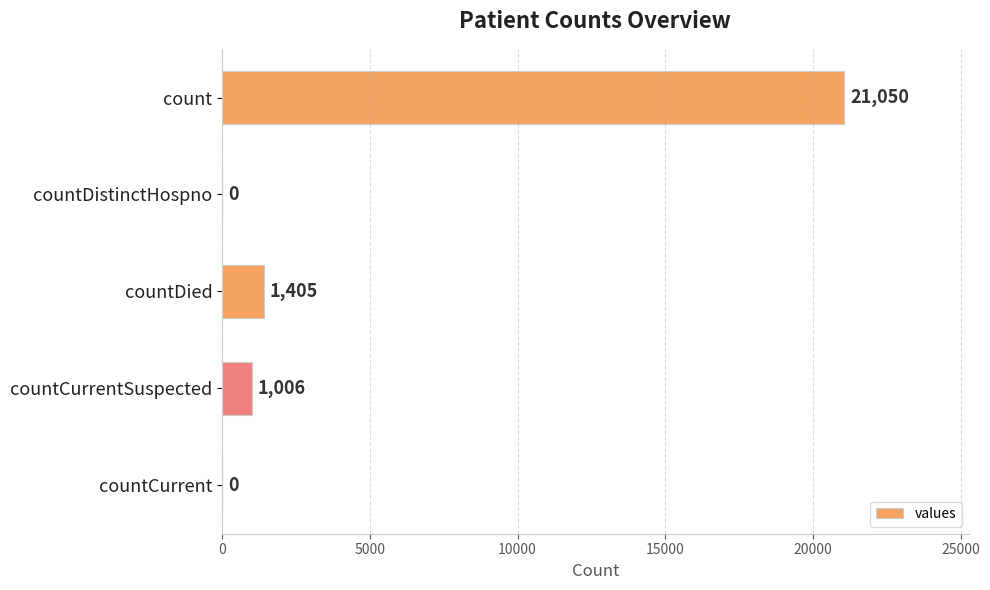

Count the number of data series in this chart.

1